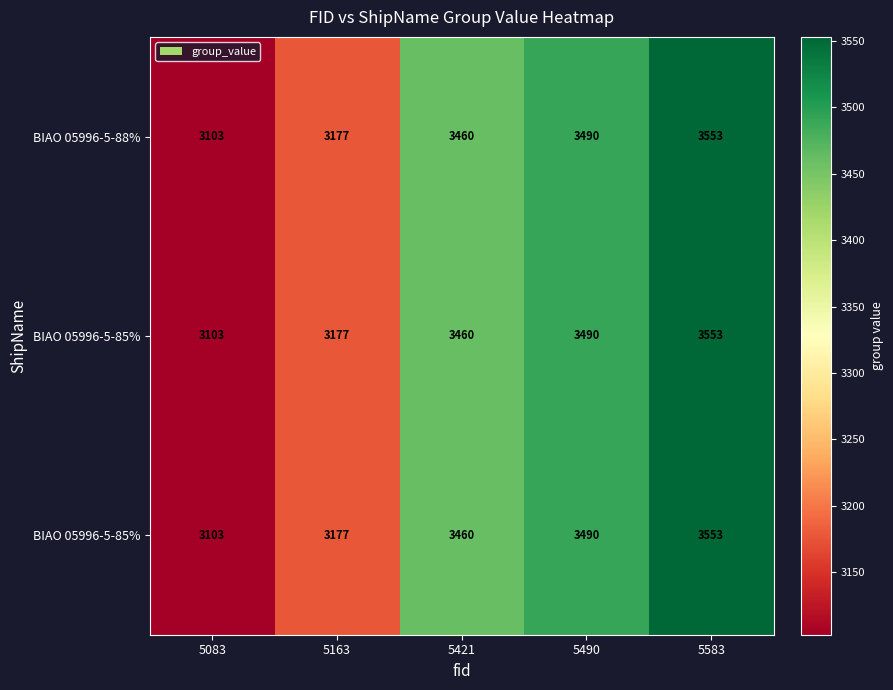

What is the smallest value displayed?

3103